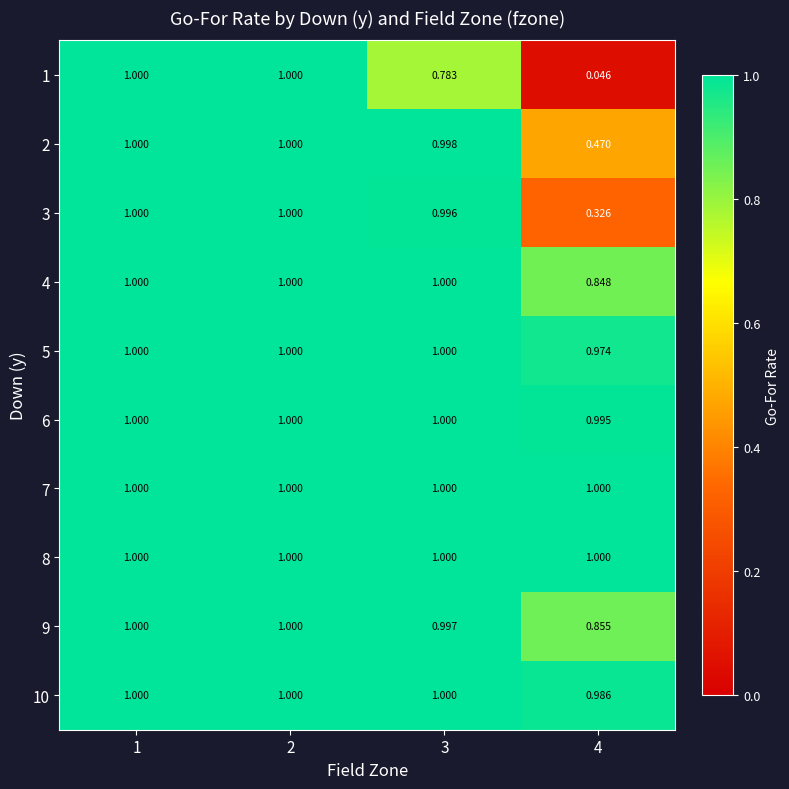

Reading left to right, extract all data points from this chart.

1: 1=1.0	2=1.0	3=0.8	4=0.0
2: 1=1.0	2=1.0	3=1.0	4=0.5
3: 1=1.0	2=1.0	3=1.0	4=0.3
4: 1=1.0	2=1.0	3=1.0	4=0.8
5: 1=1.0	2=1.0	3=1.0	4=1.0
6: 1=1.0	2=1.0	3=1.0	4=1.0
7: 1=1.0	2=1.0	3=1.0	4=1.0
8: 1=1.0	2=1.0	3=1.0	4=1.0
9: 1=1.0	2=1.0	3=1.0	4=0.9
10: 1=1.0	2=1.0	3=1.0	4=1.0